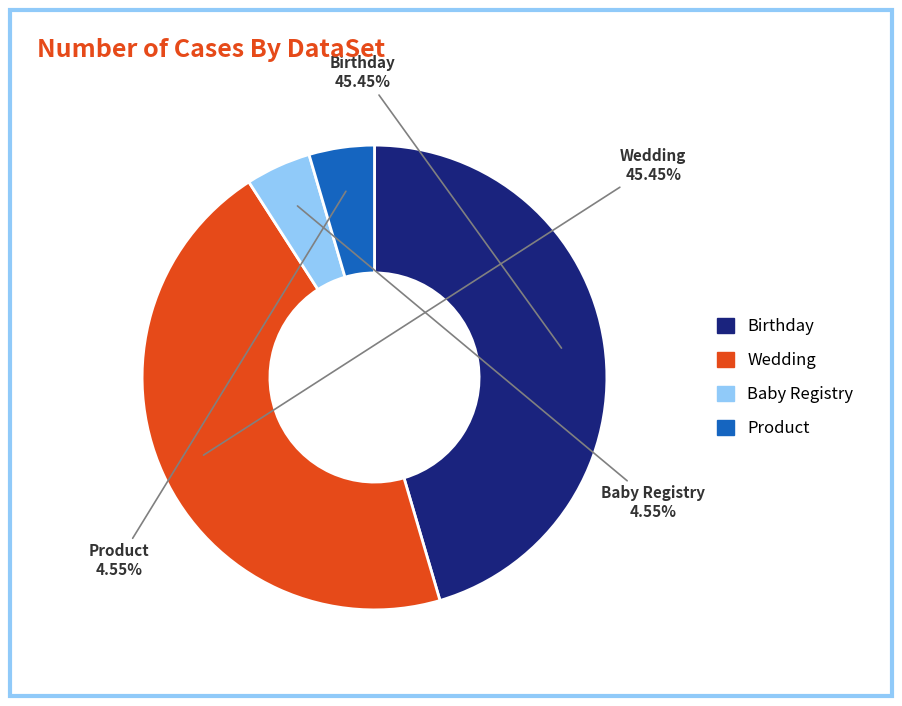

How many segments does this pie chart have?

4